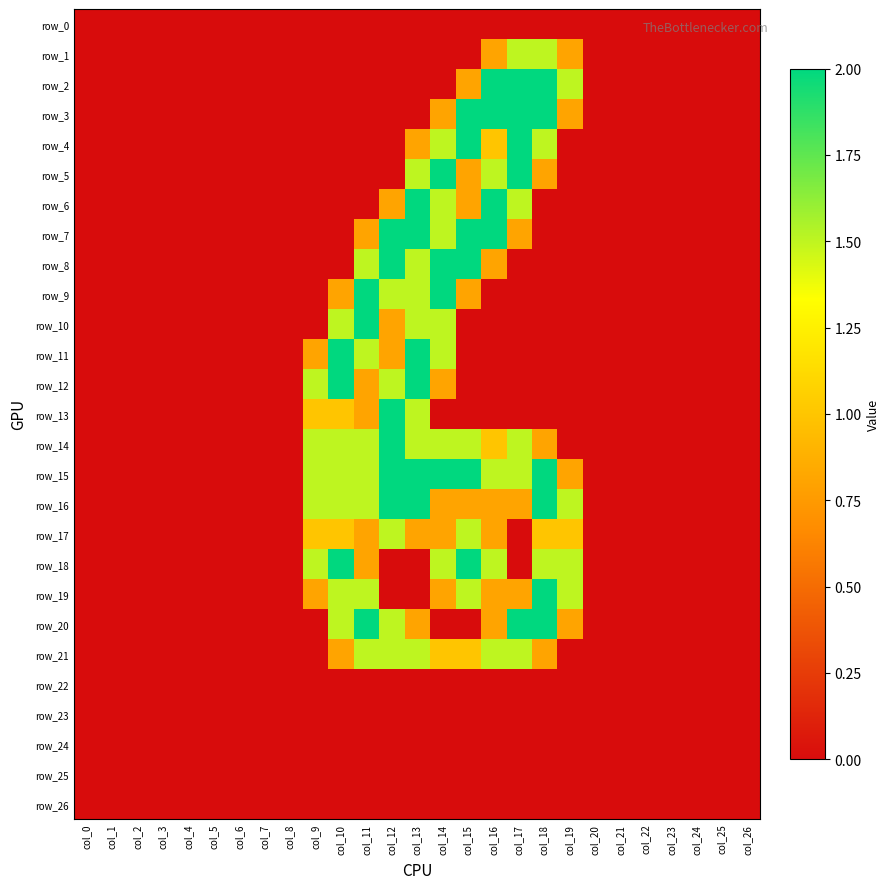

Reading left to right, what are all the values shown in this chart?

row_0: 0.0	0.0	0.0	0.0	0.0	0.0	0.0	0.0	0.0	0.0	0.0	0.0	0.0	0.0	0.0	0.0	0.0	0.0	0.0	0.0	0.0	0.0	0.0	0.0	0.0	0.0	0.0
row_1: 0.0	0.0	0.0	0.0	0.0	0.0	0.0	0.0	0.0	0.0	0.0	0.0	0.0	0.0	0.0	0.0	0.8	1.5	1.5	0.8	0.0	0.0	0.0	0.0	0.0	0.0	0.0
row_2: 0.0	0.0	0.0	0.0	0.0	0.0	0.0	0.0	0.0	0.0	0.0	0.0	0.0	0.0	0.0	0.8	2.0	2.0	2.0	1.5	0.0	0.0	0.0	0.0	0.0	0.0	0.0
row_3: 0.0	0.0	0.0	0.0	0.0	0.0	0.0	0.0	0.0	0.0	0.0	0.0	0.0	0.0	0.8	2.0	2.0	2.0	2.0	0.8	0.0	0.0	0.0	0.0	0.0	0.0	0.0
row_4: 0.0	0.0	0.0	0.0	0.0	0.0	0.0	0.0	0.0	0.0	0.0	0.0	0.0	0.8	1.5	2.0	1.0	2.0	1.5	0.0	0.0	0.0	0.0	0.0	0.0	0.0	0.0
row_5: 0.0	0.0	0.0	0.0	0.0	0.0	0.0	0.0	0.0	0.0	0.0	0.0	0.0	1.5	2.0	0.8	1.5	2.0	0.8	0.0	0.0	0.0	0.0	0.0	0.0	0.0	0.0
row_6: 0.0	0.0	0.0	0.0	0.0	0.0	0.0	0.0	0.0	0.0	0.0	0.0	0.8	2.0	1.5	0.8	2.0	1.5	0.0	0.0	0.0	0.0	0.0	0.0	0.0	0.0	0.0
row_7: 0.0	0.0	0.0	0.0	0.0	0.0	0.0	0.0	0.0	0.0	0.0	0.8	2.0	2.0	1.5	2.0	2.0	0.8	0.0	0.0	0.0	0.0	0.0	0.0	0.0	0.0	0.0
row_8: 0.0	0.0	0.0	0.0	0.0	0.0	0.0	0.0	0.0	0.0	0.0	1.5	2.0	1.5	2.0	2.0	0.8	0.0	0.0	0.0	0.0	0.0	0.0	0.0	0.0	0.0	0.0
row_9: 0.0	0.0	0.0	0.0	0.0	0.0	0.0	0.0	0.0	0.0	0.8	2.0	1.5	1.5	2.0	0.8	0.0	0.0	0.0	0.0	0.0	0.0	0.0	0.0	0.0	0.0	0.0
row_10: 0.0	0.0	0.0	0.0	0.0	0.0	0.0	0.0	0.0	0.0	1.5	2.0	0.8	1.5	1.5	0.0	0.0	0.0	0.0	0.0	0.0	0.0	0.0	0.0	0.0	0.0	0.0
row_11: 0.0	0.0	0.0	0.0	0.0	0.0	0.0	0.0	0.0	0.8	2.0	1.5	0.8	2.0	1.5	0.0	0.0	0.0	0.0	0.0	0.0	0.0	0.0	0.0	0.0	0.0	0.0
row_12: 0.0	0.0	0.0	0.0	0.0	0.0	0.0	0.0	0.0	1.5	2.0	0.8	1.5	2.0	0.8	0.0	0.0	0.0	0.0	0.0	0.0	0.0	0.0	0.0	0.0	0.0	0.0
row_13: 0.0	0.0	0.0	0.0	0.0	0.0	0.0	0.0	0.0	1.0	1.0	0.8	2.0	1.5	0.0	0.0	0.0	0.0	0.0	0.0	0.0	0.0	0.0	0.0	0.0	0.0	0.0
row_14: 0.0	0.0	0.0	0.0	0.0	0.0	0.0	0.0	0.0	1.5	1.5	1.5	2.0	1.5	1.5	1.5	1.0	1.5	0.8	0.0	0.0	0.0	0.0	0.0	0.0	0.0	0.0
row_15: 0.0	0.0	0.0	0.0	0.0	0.0	0.0	0.0	0.0	1.5	1.5	1.5	2.0	2.0	2.0	2.0	1.5	1.5	2.0	0.8	0.0	0.0	0.0	0.0	0.0	0.0	0.0
row_16: 0.0	0.0	0.0	0.0	0.0	0.0	0.0	0.0	0.0	1.5	1.5	1.5	2.0	2.0	0.8	0.8	0.8	0.8	2.0	1.5	0.0	0.0	0.0	0.0	0.0	0.0	0.0
row_17: 0.0	0.0	0.0	0.0	0.0	0.0	0.0	0.0	0.0	1.0	1.0	0.8	1.5	0.8	0.8	1.5	0.8	0.0	1.0	1.0	0.0	0.0	0.0	0.0	0.0	0.0	0.0
row_18: 0.0	0.0	0.0	0.0	0.0	0.0	0.0	0.0	0.0	1.5	2.0	0.8	0.0	0.0	1.5	2.0	1.5	0.0	1.5	1.5	0.0	0.0	0.0	0.0	0.0	0.0	0.0
row_19: 0.0	0.0	0.0	0.0	0.0	0.0	0.0	0.0	0.0	0.8	1.5	1.5	0.0	0.0	0.8	1.5	0.8	0.8	2.0	1.5	0.0	0.0	0.0	0.0	0.0	0.0	0.0
row_20: 0.0	0.0	0.0	0.0	0.0	0.0	0.0	0.0	0.0	0.0	1.5	2.0	1.5	0.8	0.0	0.0	0.8	2.0	2.0	0.8	0.0	0.0	0.0	0.0	0.0	0.0	0.0
row_21: 0.0	0.0	0.0	0.0	0.0	0.0	0.0	0.0	0.0	0.0	0.8	1.5	1.5	1.5	1.0	1.0	1.5	1.5	0.8	0.0	0.0	0.0	0.0	0.0	0.0	0.0	0.0
row_22: 0.0	0.0	0.0	0.0	0.0	0.0	0.0	0.0	0.0	0.0	0.0	0.0	0.0	0.0	0.0	0.0	0.0	0.0	0.0	0.0	0.0	0.0	0.0	0.0	0.0	0.0	0.0
row_23: 0.0	0.0	0.0	0.0	0.0	0.0	0.0	0.0	0.0	0.0	0.0	0.0	0.0	0.0	0.0	0.0	0.0	0.0	0.0	0.0	0.0	0.0	0.0	0.0	0.0	0.0	0.0
row_24: 0.0	0.0	0.0	0.0	0.0	0.0	0.0	0.0	0.0	0.0	0.0	0.0	0.0	0.0	0.0	0.0	0.0	0.0	0.0	0.0	0.0	0.0	0.0	0.0	0.0	0.0	0.0
row_25: 0.0	0.0	0.0	0.0	0.0	0.0	0.0	0.0	0.0	0.0	0.0	0.0	0.0	0.0	0.0	0.0	0.0	0.0	0.0	0.0	0.0	0.0	0.0	0.0	0.0	0.0	0.0
row_26: 0.0	0.0	0.0	0.0	0.0	0.0	0.0	0.0	0.0	0.0	0.0	0.0	0.0	0.0	0.0	0.0	0.0	0.0	0.0	0.0	0.0	0.0	0.0	0.0	0.0	0.0	0.0